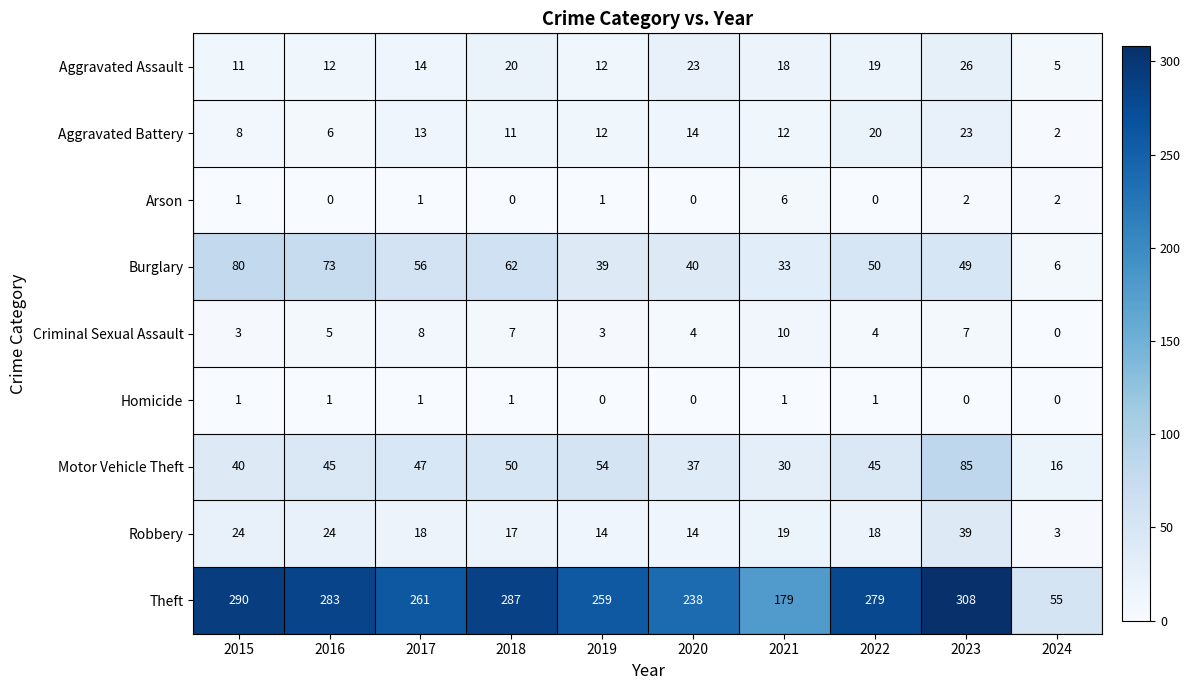

List the series in order of their peak value, highest first.

Theft, Motor Vehicle Theft, Burglary, Robbery, Aggravated Assault, Aggravated Battery, Criminal Sexual Assault, Arson, Homicide